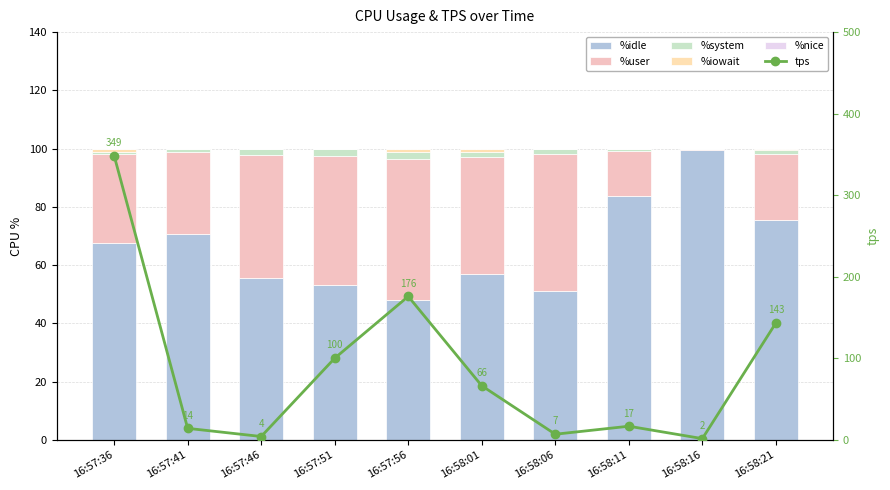

Are the bars horizontal?

No